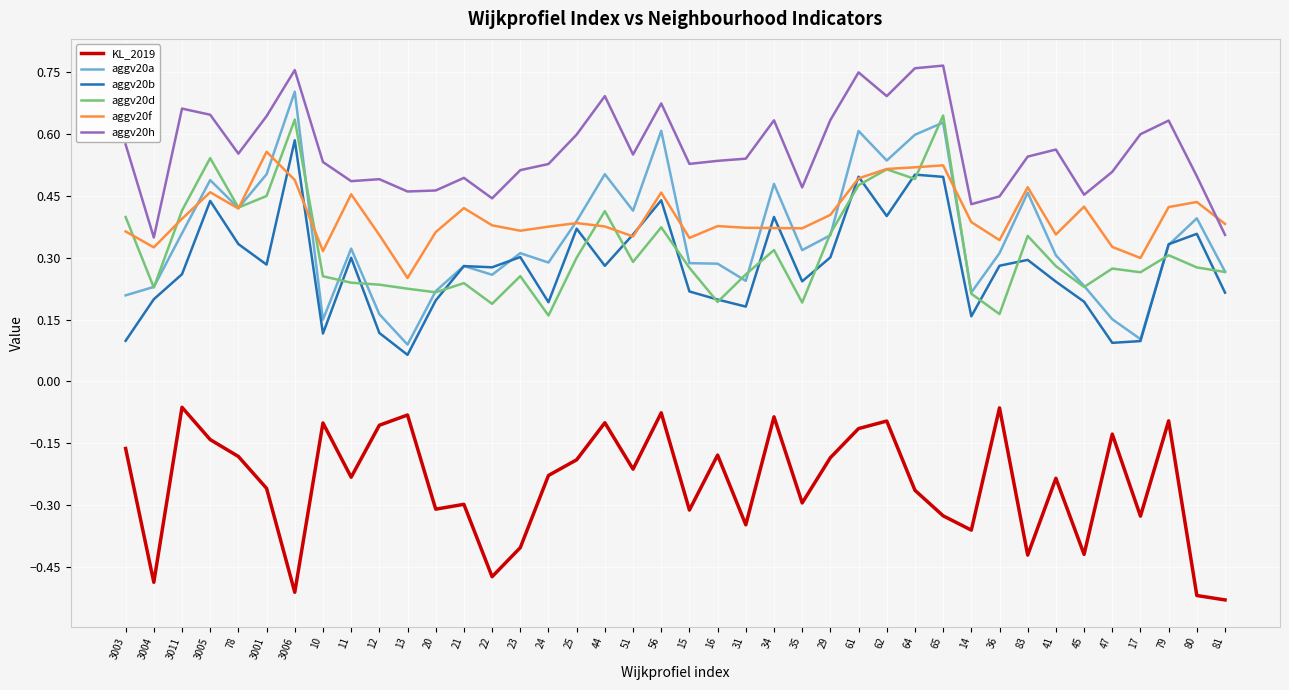

Rank the series by their maximum value, from highest to lowest.

aggv20h, aggv20a, aggv20d, aggv20b, aggv20f, KL_2019